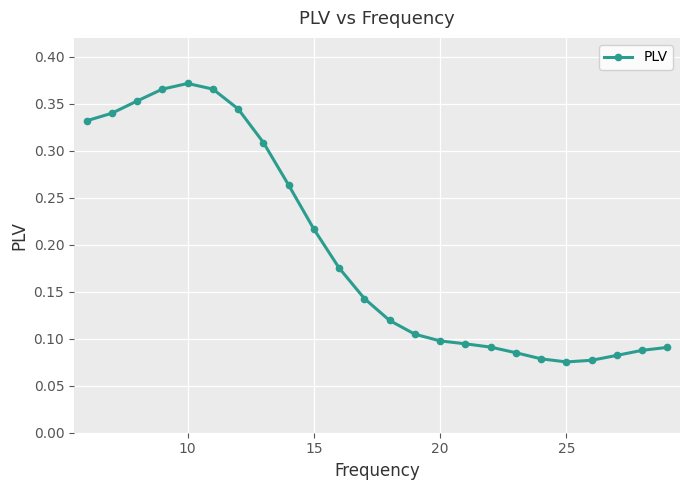

True or false: the data has more than 0 interior local peaks.

True